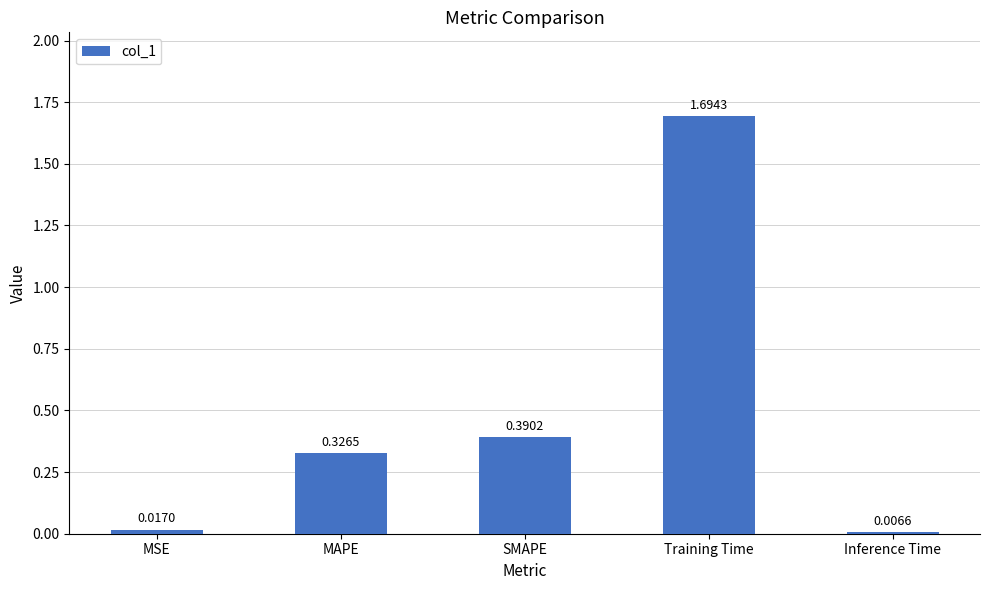

Between Inference Time and SMAPE, which is larger?

SMAPE